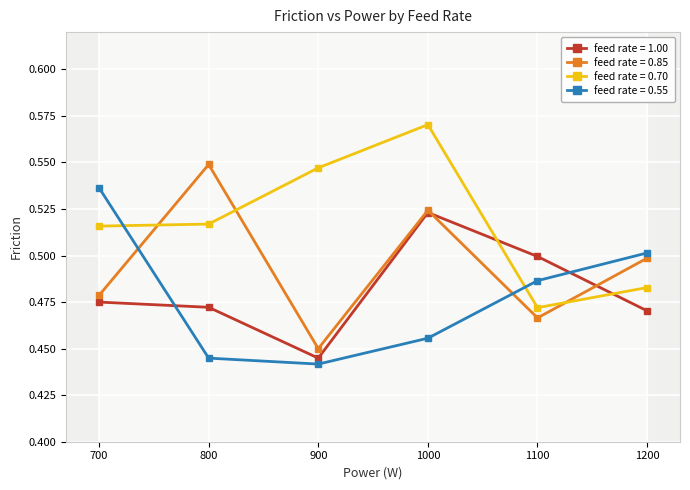

Reading left to right, what are all the values shown in this chart?

feed rate = 1.00: 0.5	0.5	0.4	0.5	0.5	0.5
feed rate = 0.85: 0.5	0.5	0.5	0.5	0.5	0.5
feed rate = 0.70: 0.5	0.5	0.5	0.6	0.5	0.5
feed rate = 0.55: 0.5	0.4	0.4	0.5	0.5	0.5